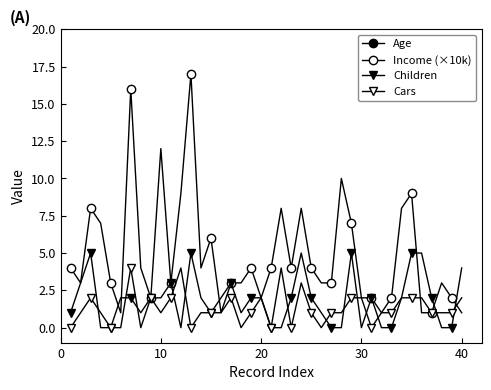

How many data points in Income (×10k) are less than 4?

20